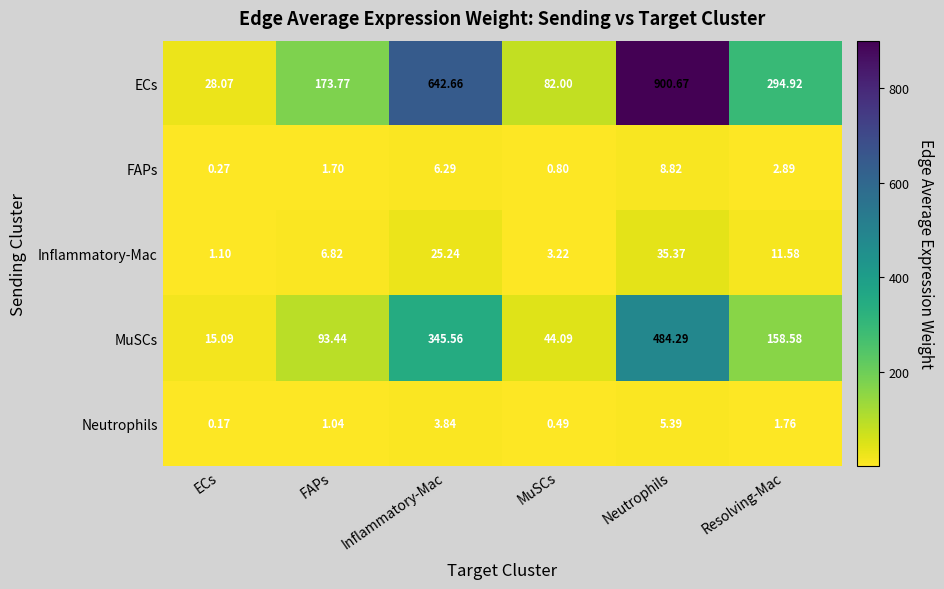

What is the total value across all series at Inflammatory-Mac?

1023.6